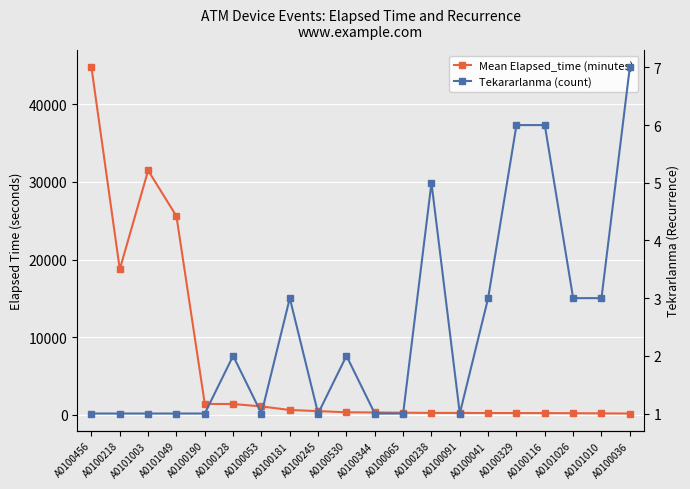

How many categories are shown in the chart?

20